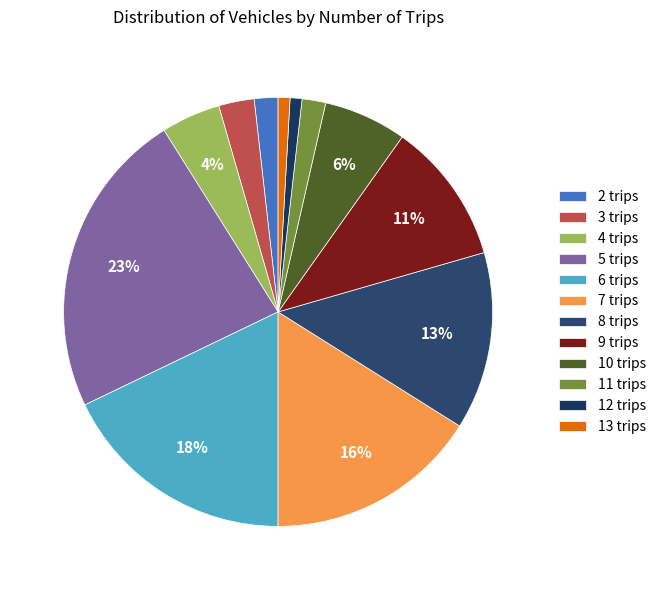

What percentage is the 12 slice, to the nearest percent?

1%